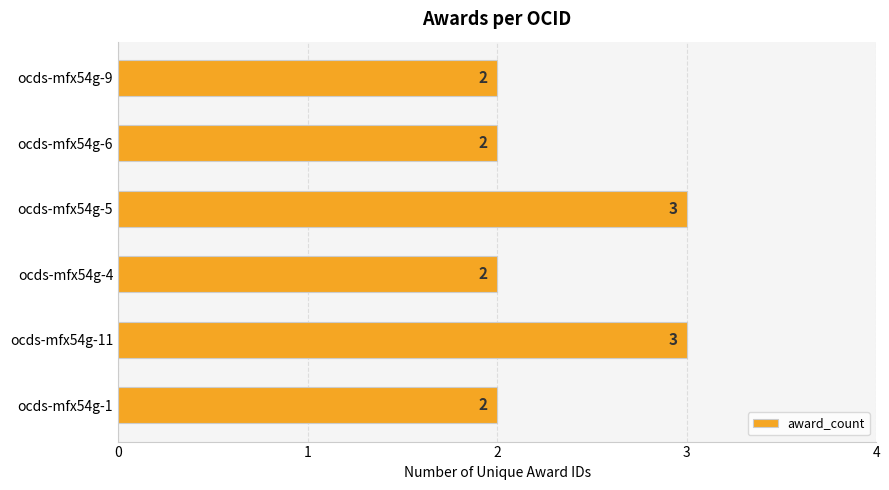

Does the chart contain any negative values?

No